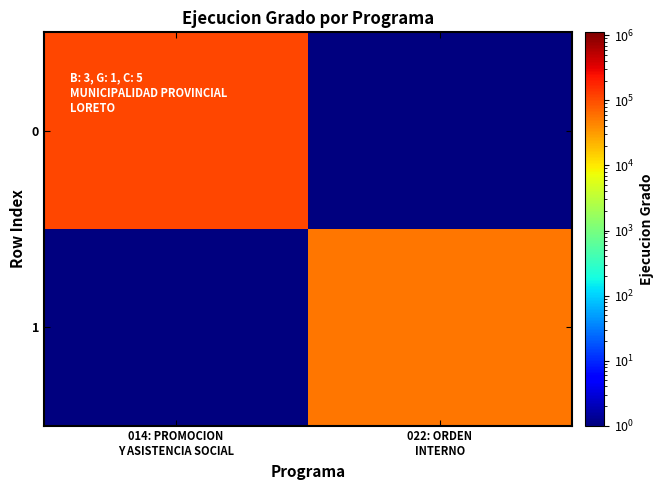

Reading left to right, what are all the values shown in this chart?

0: 014: PROMOCION
Y ASISTENCIA SOCIAL=111694.0	022: ORDEN
INTERNO=0.1
1: 014: PROMOCION
Y ASISTENCIA SOCIAL=0.1	022: ORDEN
INTERNO=54076.0